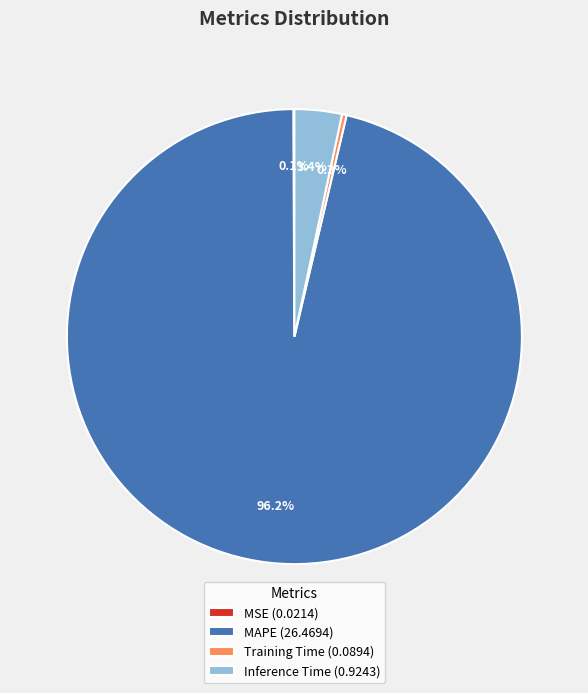

Which slice represents more than half of the pie?

MAPE